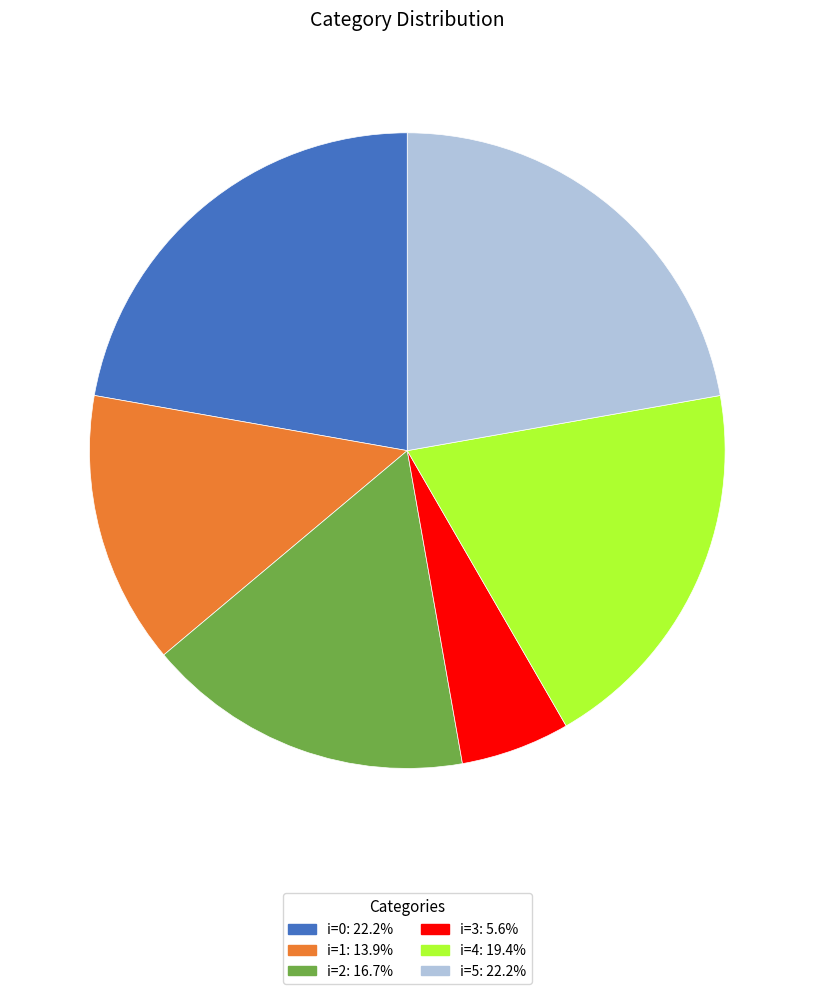

Approximately how many times larger is the value at i=4: 19.4% compared to i=1: 13.9%?

1.4